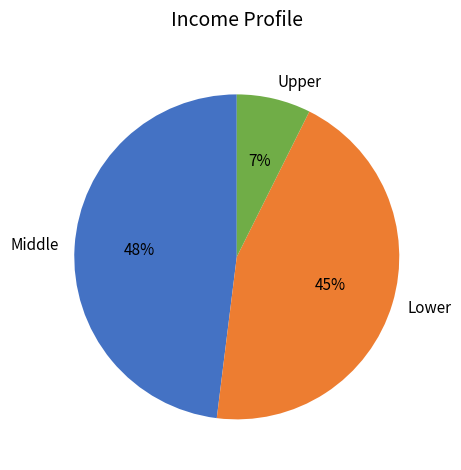

Rank the categories by value from lowest to highest.

Upper, Lower, Middle